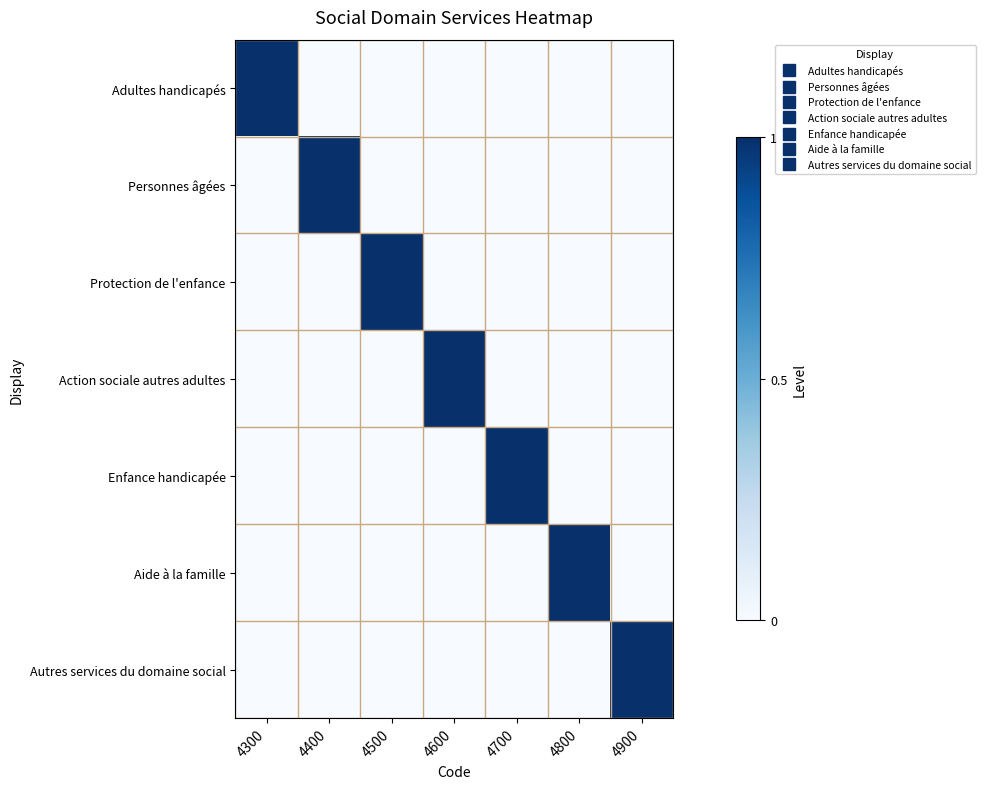

Which label corresponds to the smallest value in the chart?

4400